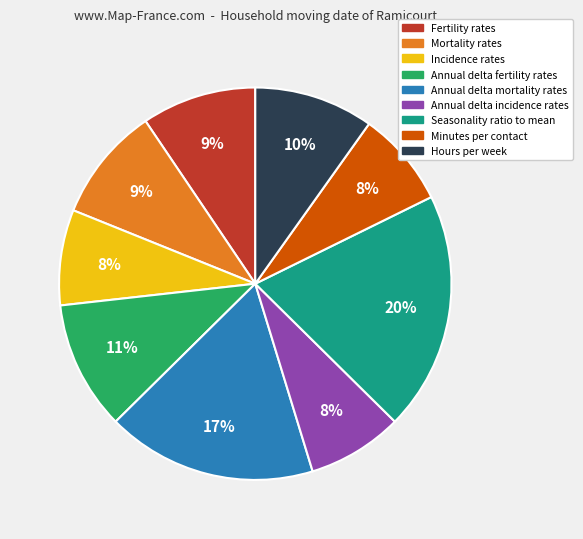

Which category has the biggest portion of the pie?

Seasonality ratio to mean